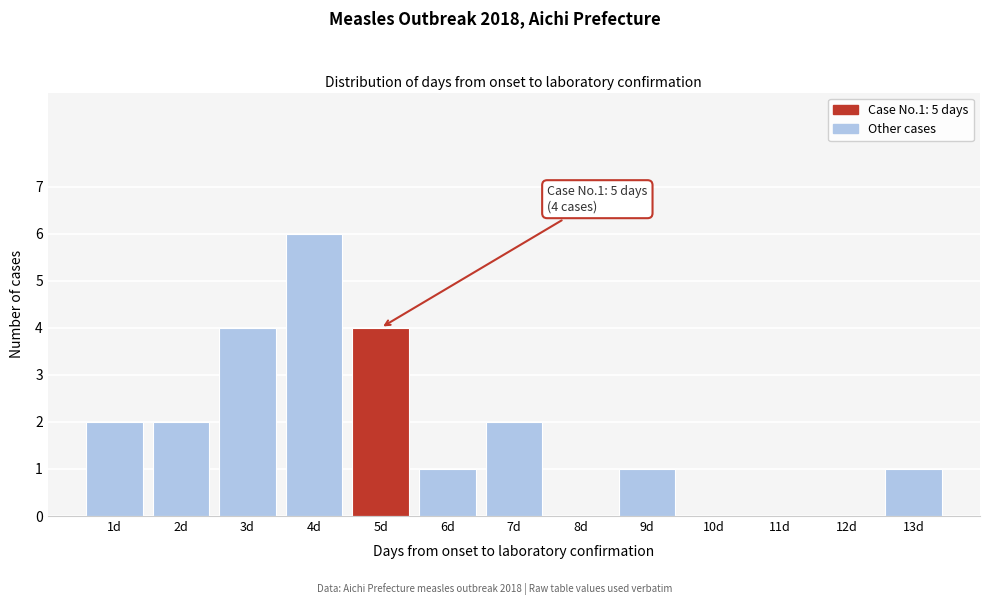

Over which range of the x-axis is the bar tallest?

3.5 to 4.5